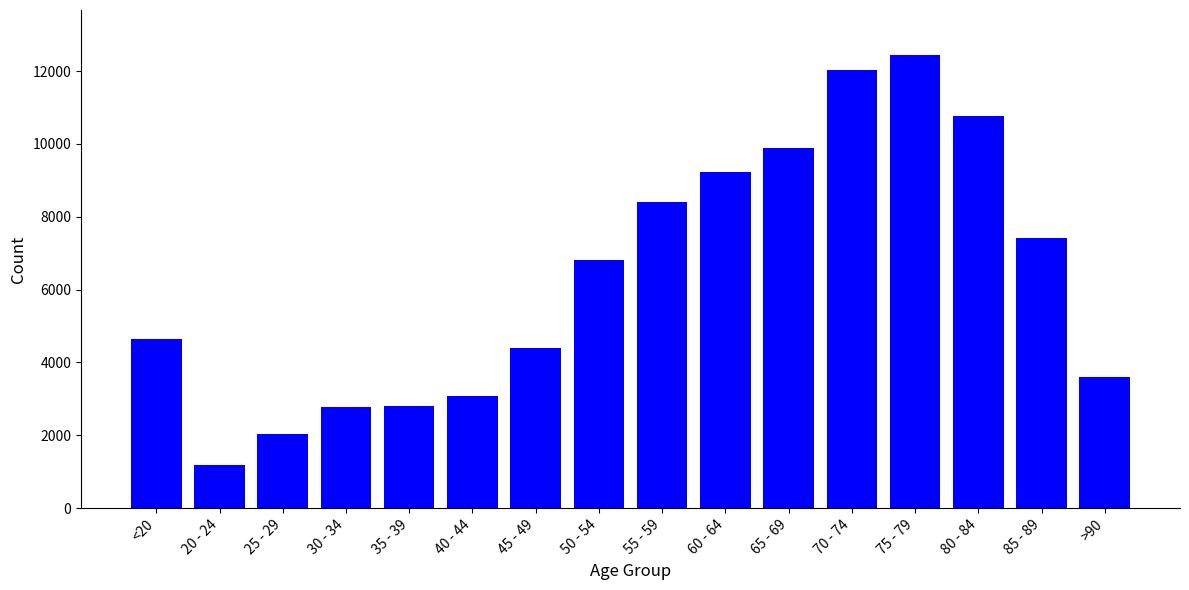

Are the bars grouped side by side (vs. stacked)?

No